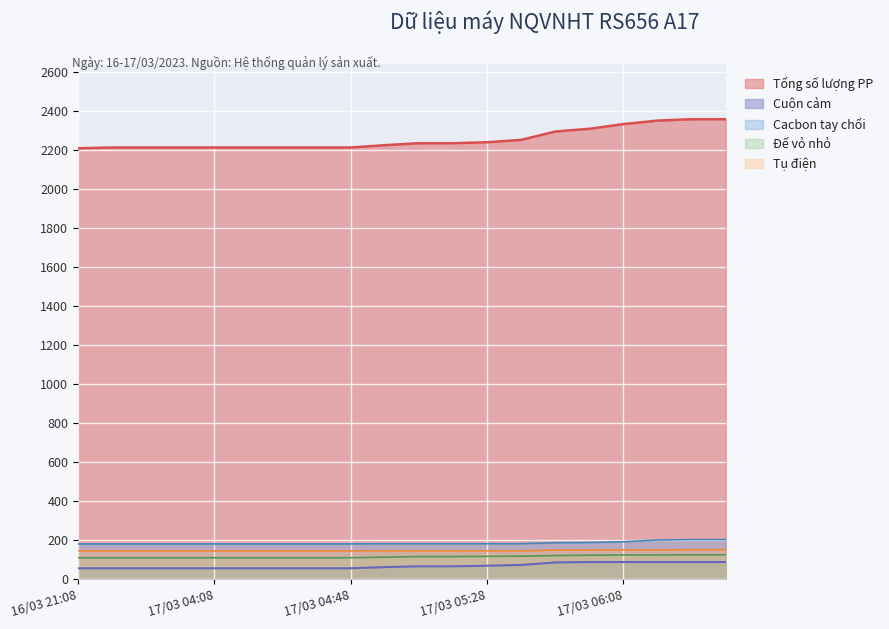

What is the total value across all series at 17/03 04:58?

2733